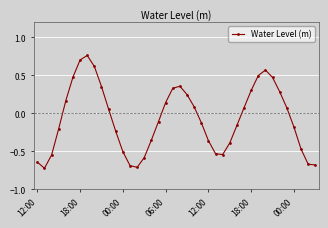

True or false: there are more than 2 points higher than both neighbors.

True